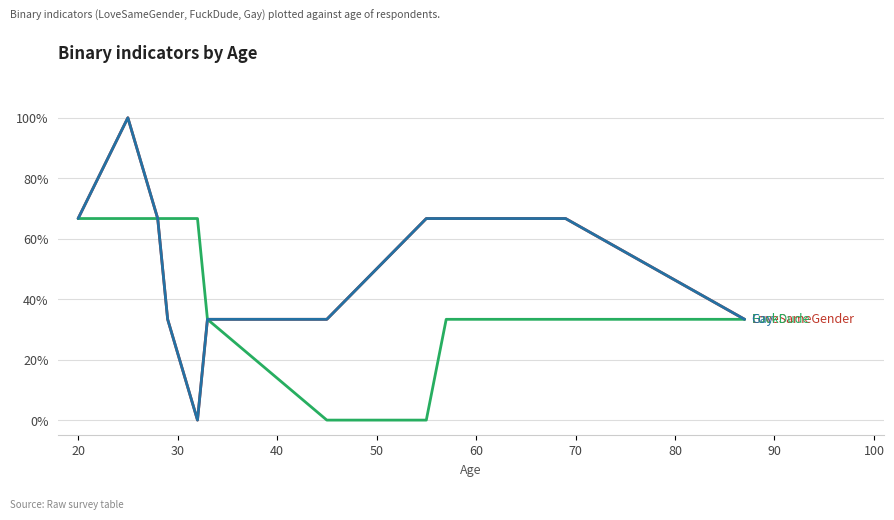

Does the chart display data point markers on the line(s)?

No